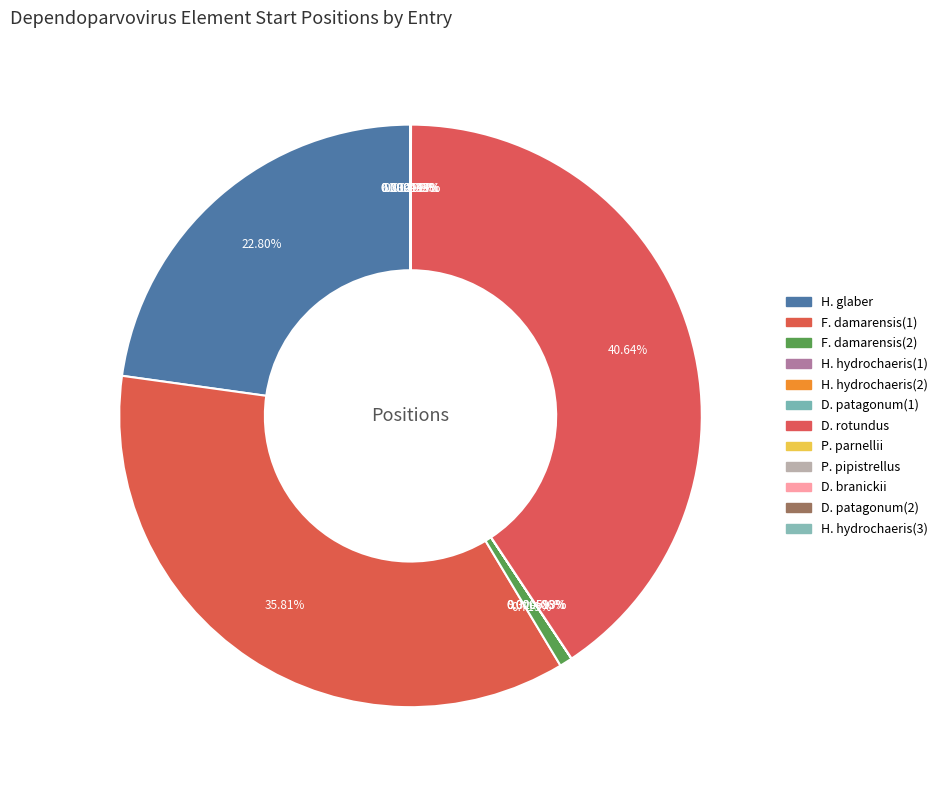

Rank the categories by value from highest to lowest.

dependo.86-Desmodus_rotundus, dependo.44-Fukomys_damarensis, dependo.44-Heterocephalus_glaber, dependo.53-Fukomys_damarensis, dependo.36.2-Pteronotus_parnellii, dependo.59-Dinomys_branickii, dependo.59-Dolichotis_patagonum(1), dependo.59-Hydrochoerus_hydrochaeris(2), dependo.2-Pipistrellus_pipistrellus, dependo.59-Dolichotis_patagonum(2), dependo.59-Hydrochoerus_hydrochaeris(3), dependo.59-Hydrochoerus_hydrochaeris(1)